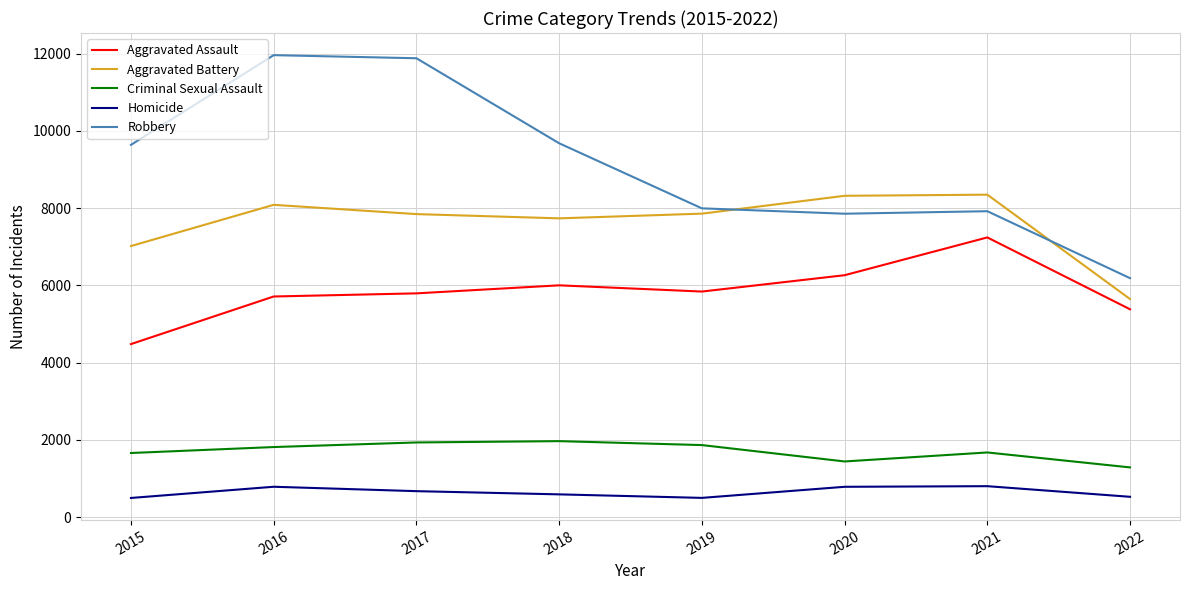

The value of Criminal Sexual Assault at 2018 is 1967. True or false?

True